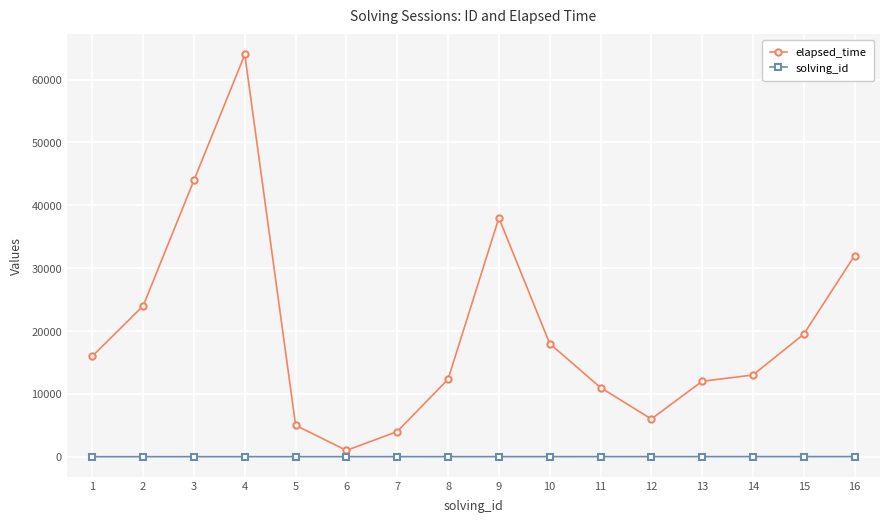

What is the difference between the maximum and minimum values in the elapsed_time series?

63000